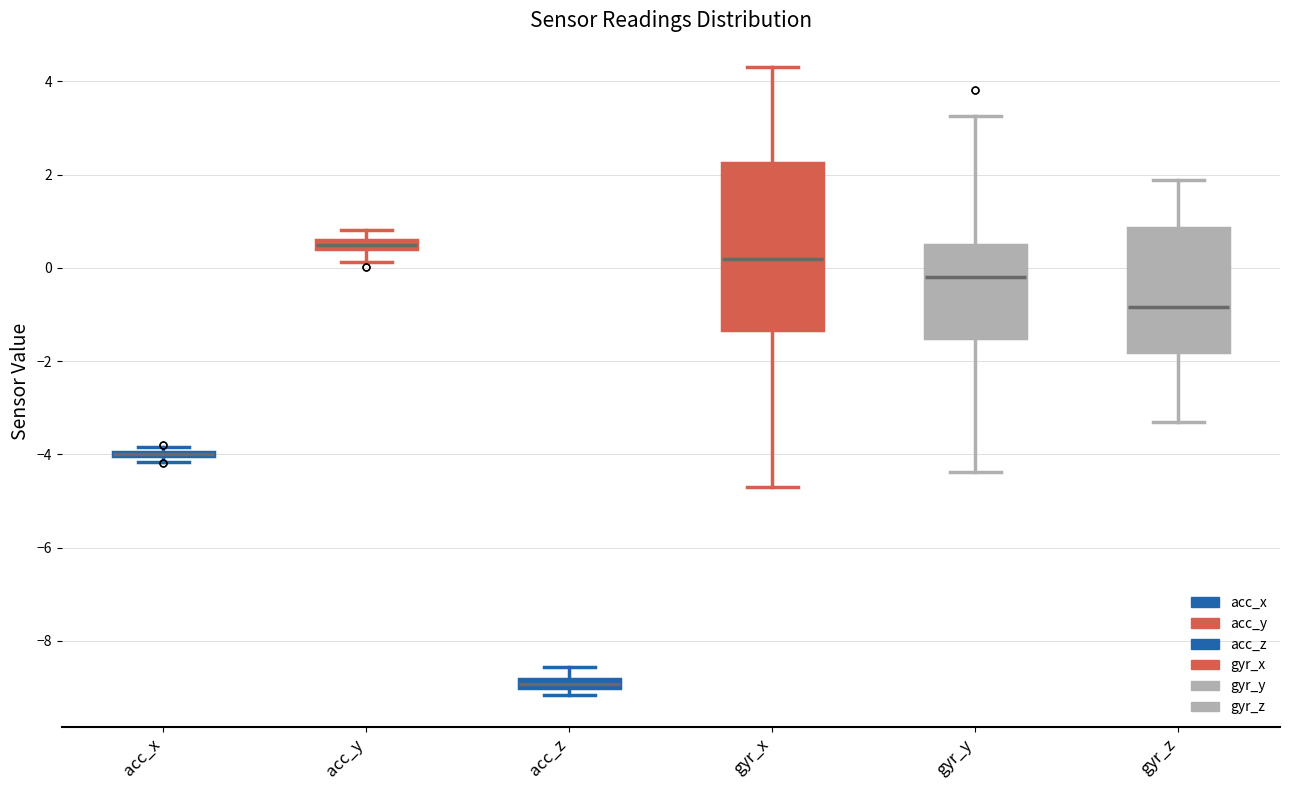

Where does the median line of the box for gyr_x sit on the y-axis? The values are not printed on the chart, so give them approximately, as read against the axis.

0.2